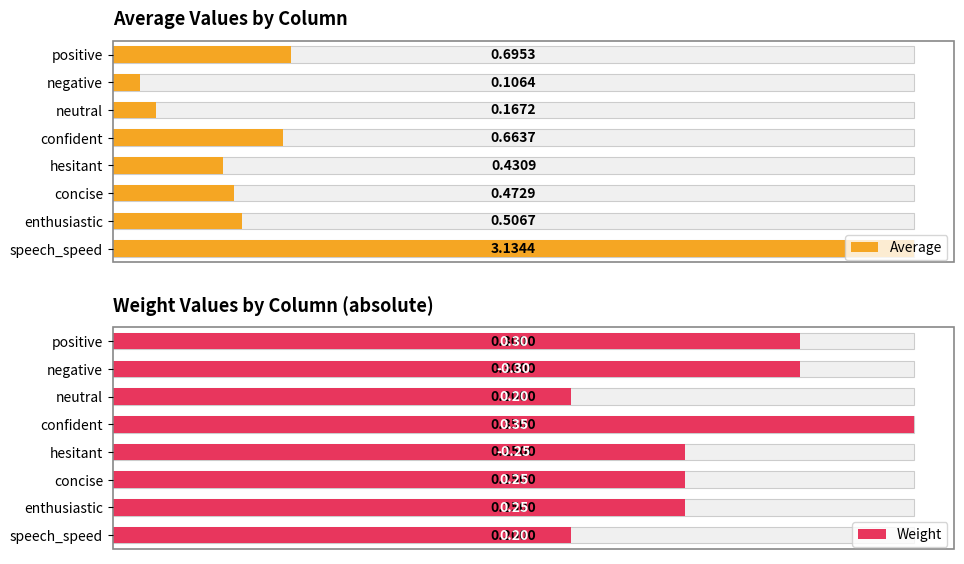

Count the number of categories in the chart.

8